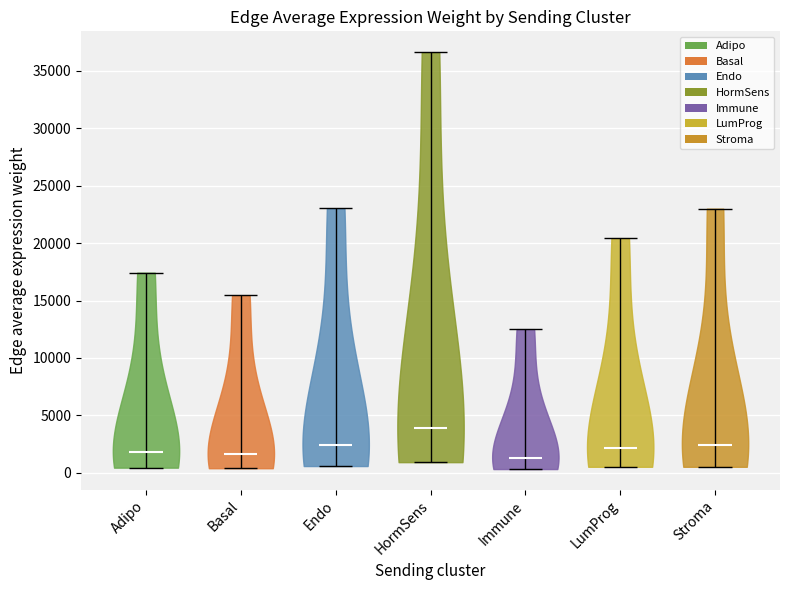

What is the lowest point the violin for LumProg reaches on the y-axis? The values are not printed on the chart, so give them approximately, as read against the axis.

500